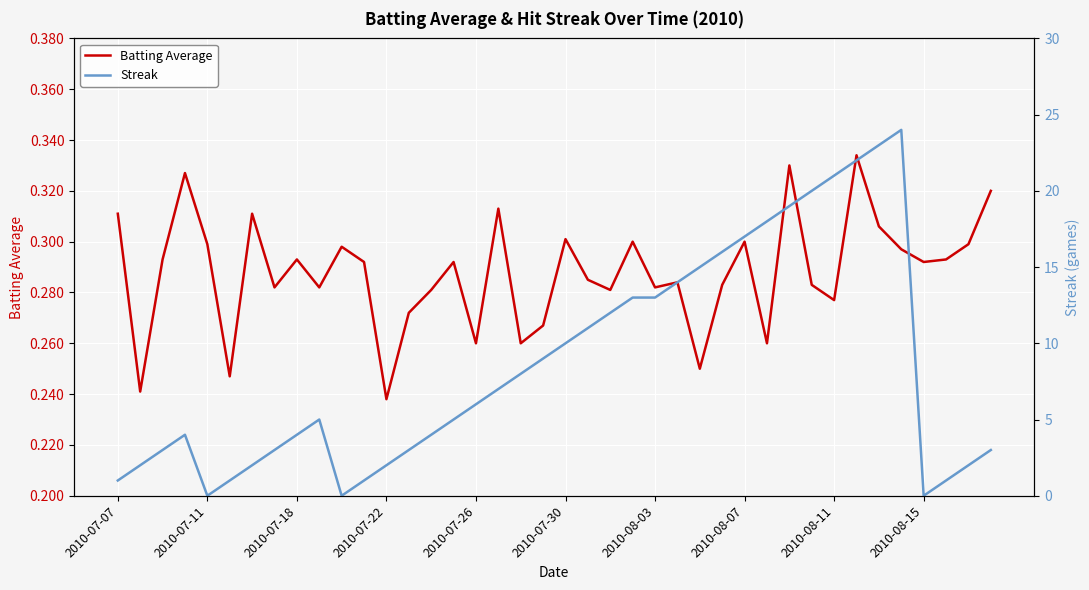

What is the difference between the maximum and minimum values in the Streak series?

24.0